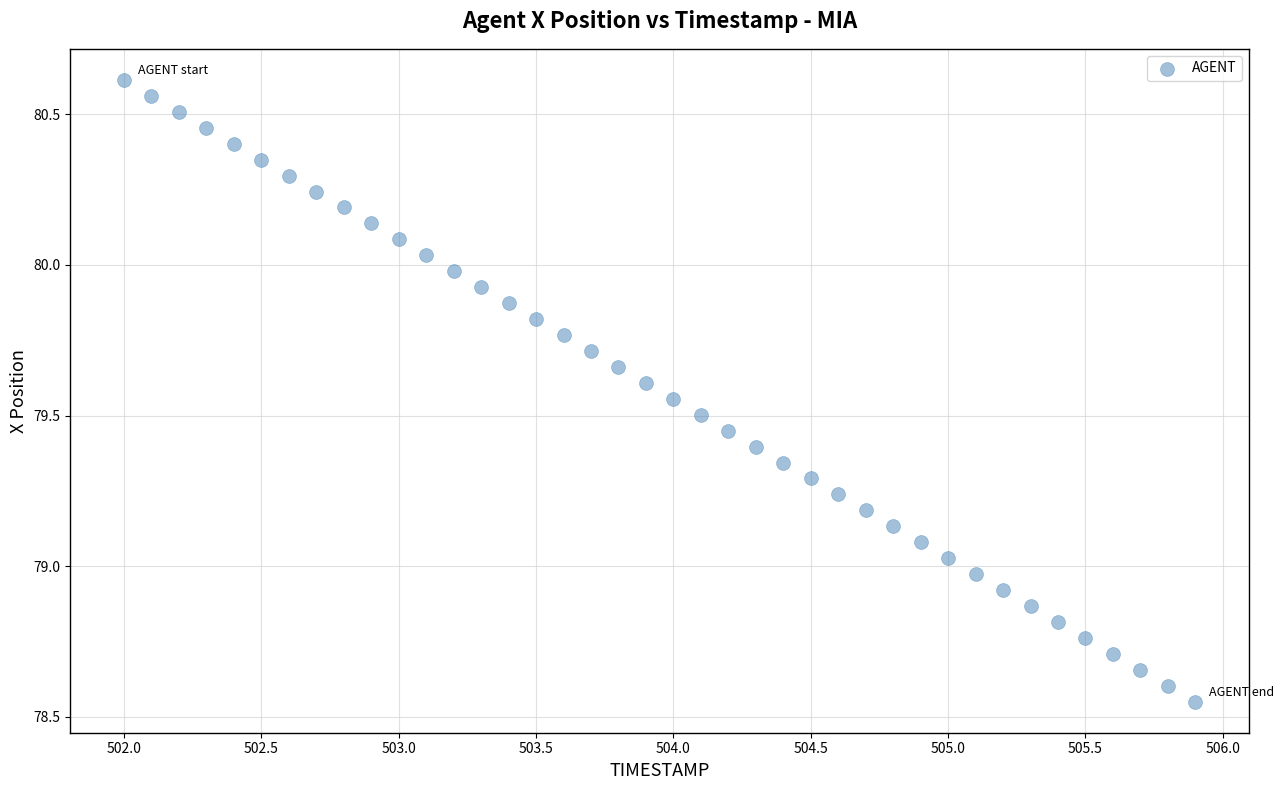

What is the range of X values (max minus min)?

3.9